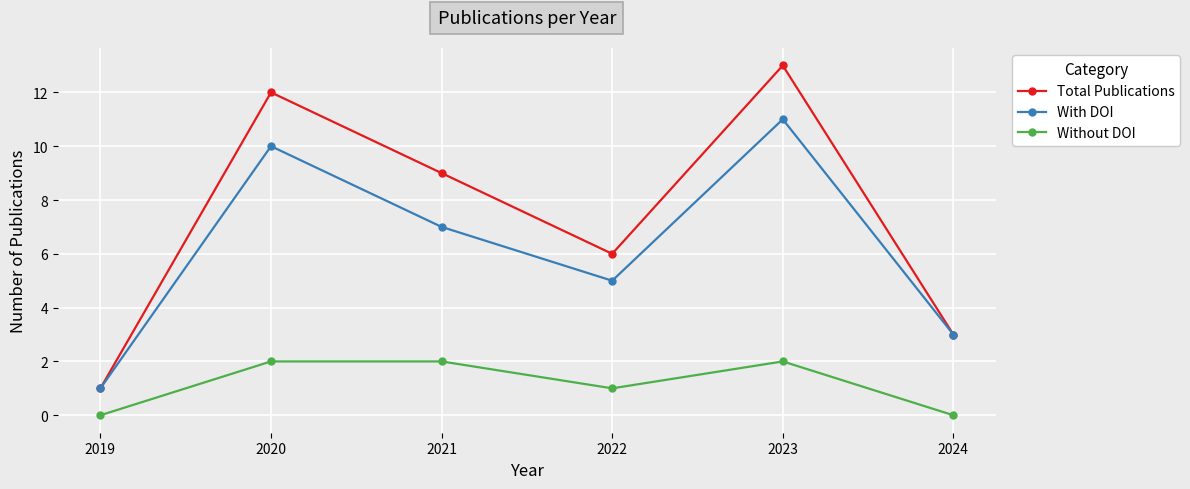

At how many categories does at least one series exceed 4?

4